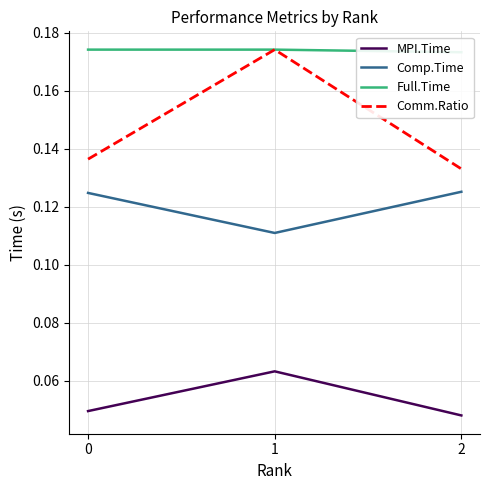

Reading right to left, list all the values displayed in this chart.

MPI.Time: 0.0	0.1	0.0
Comp.Time: 0.1	0.1	0.1
Full.Time: 0.2	0.2	0.2
Comm.Ratio: 0.1	0.2	0.1